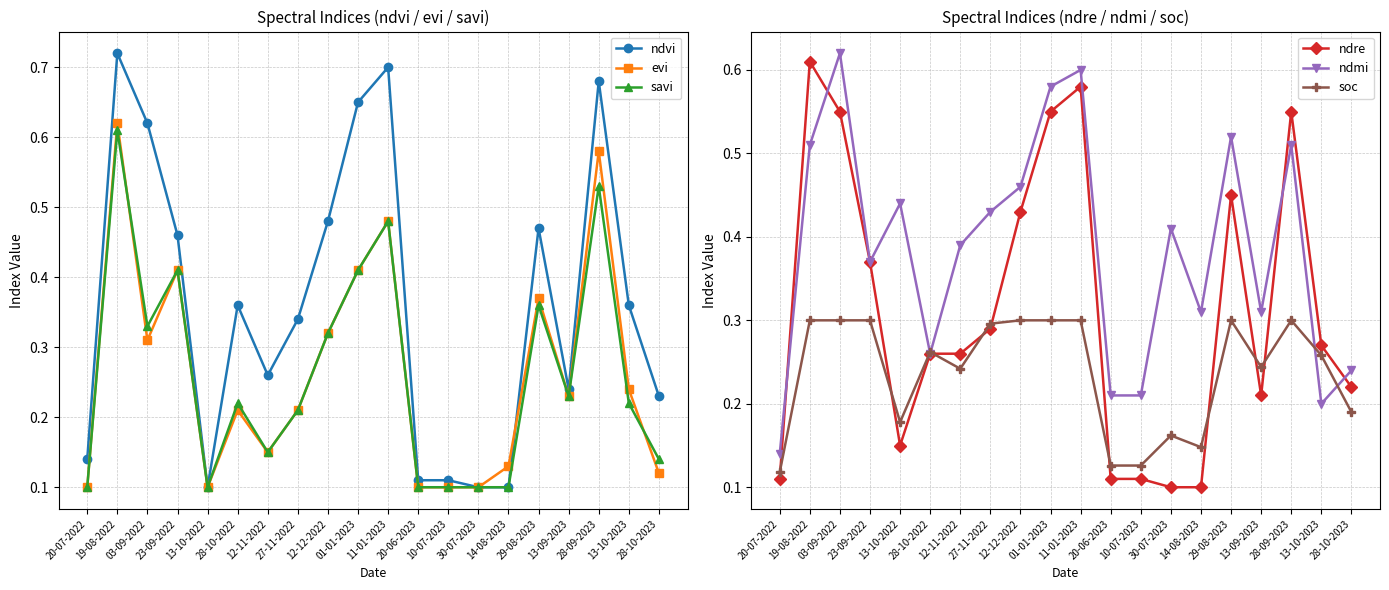

What value does the soc series have at 28-10-2023?

0.2